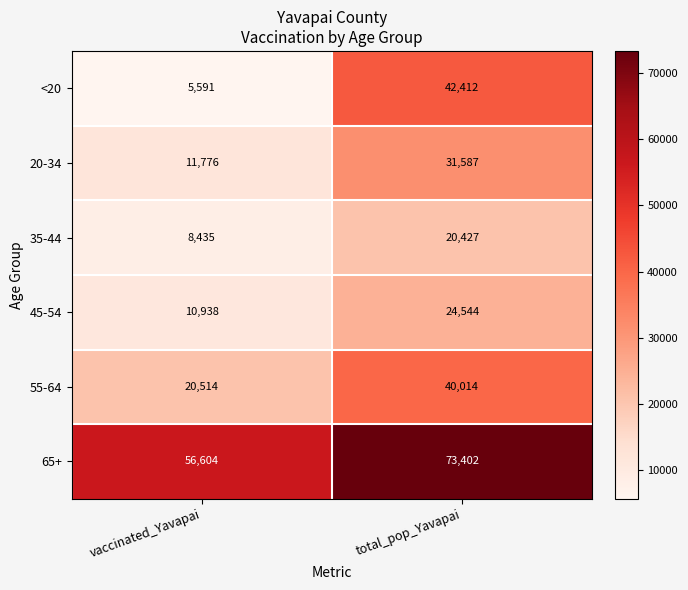

At how many categories does at least one series exceed 60321?

1